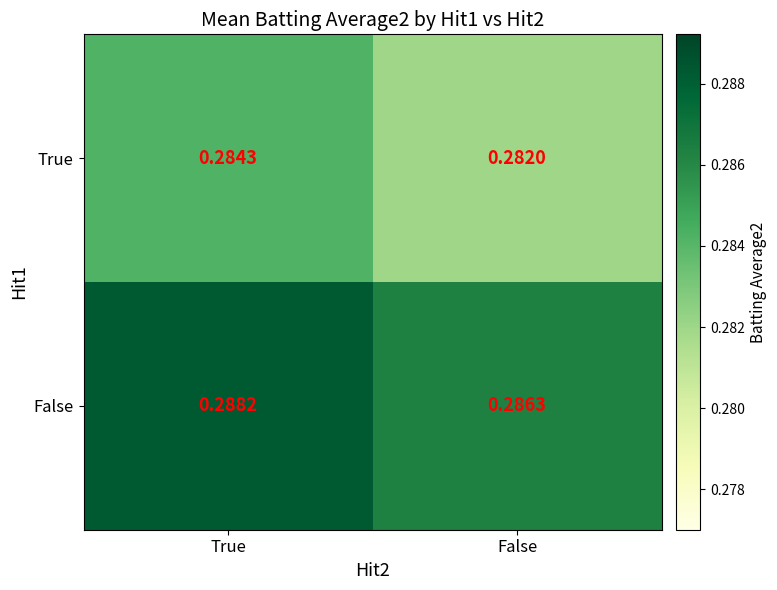

Which has a higher value, False or True?

True